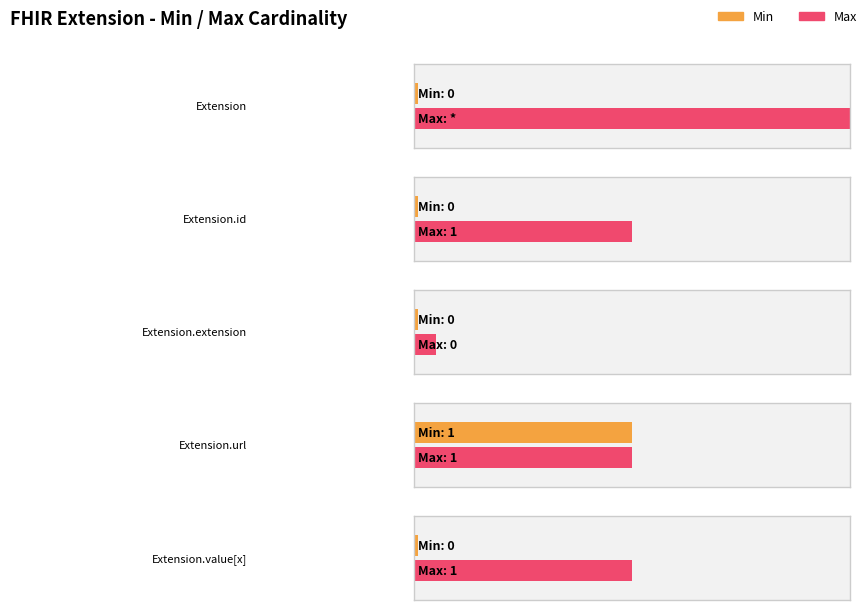

Is it true that Max equals -586 at Extension.extension?

False